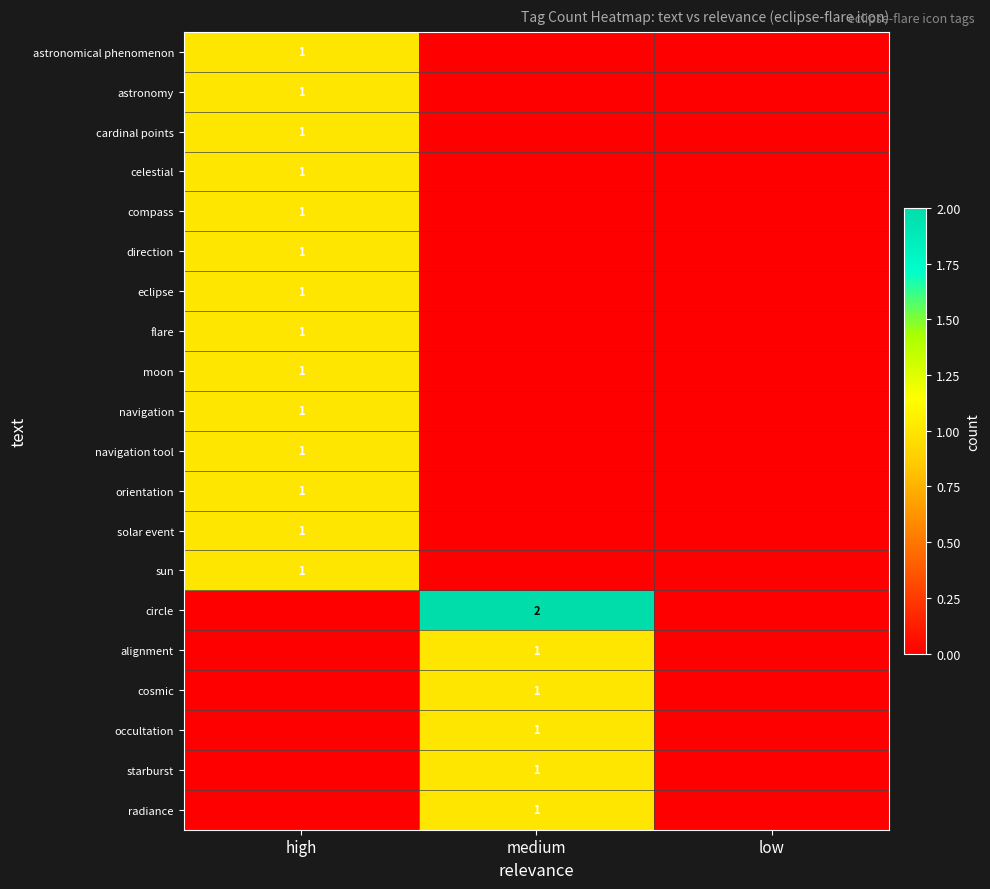

How many data points in celestial are above 0?

1